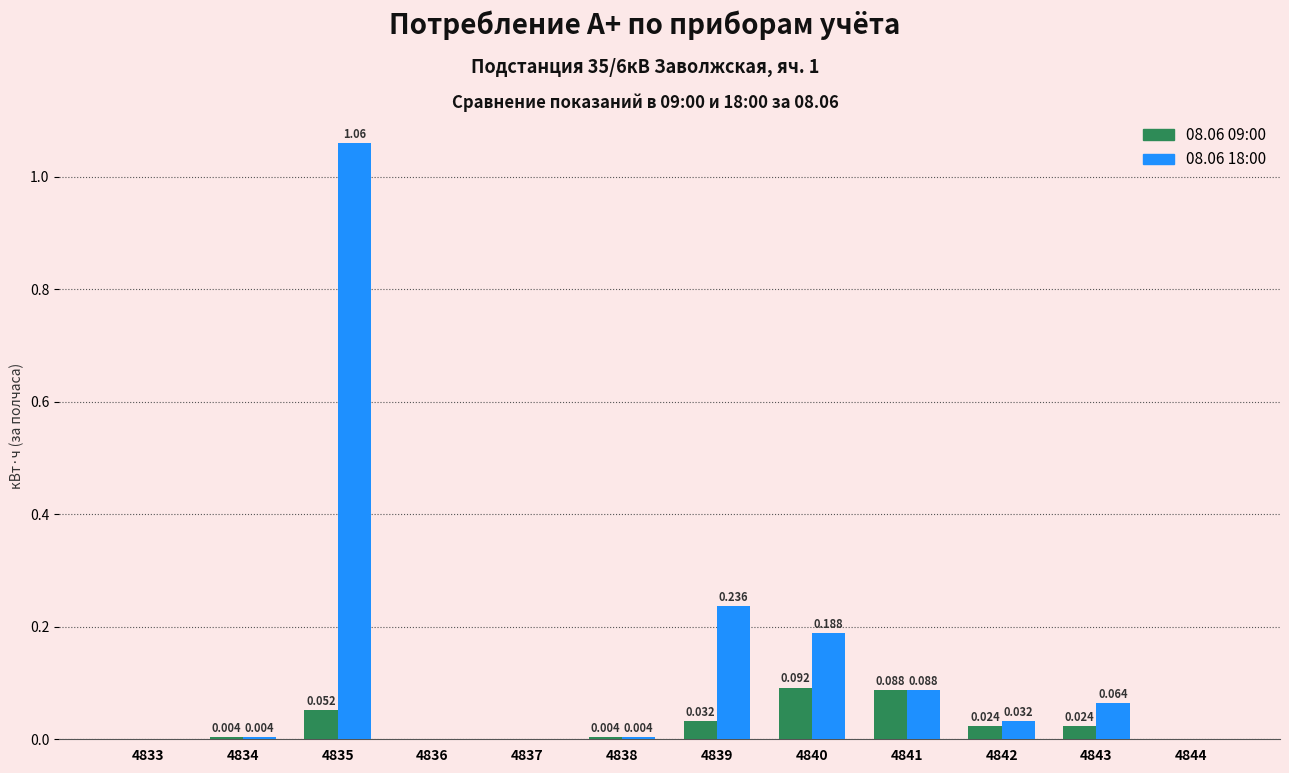

How many groups of bars are there?

12